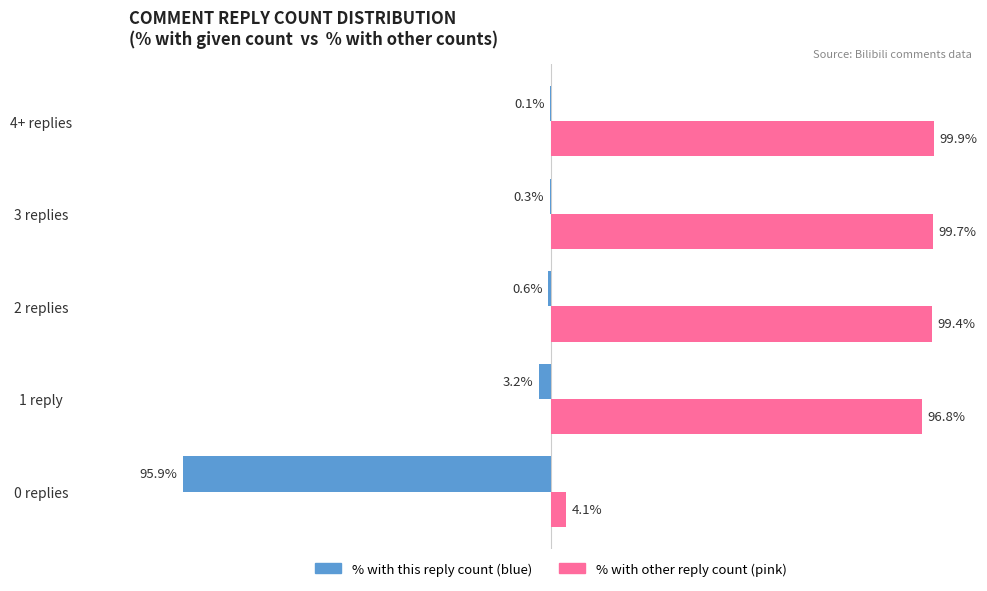

Which category has the highest value across all series?

4+ replies